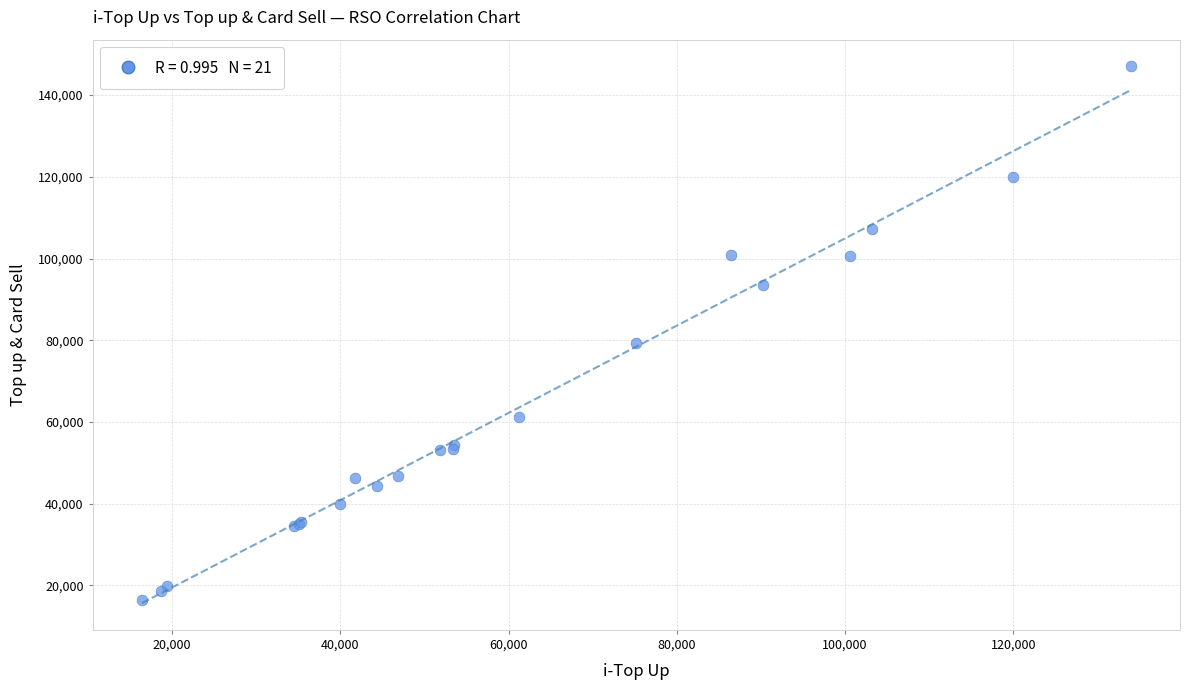

What Y value in the scatter plot is closest to 81735?

79426